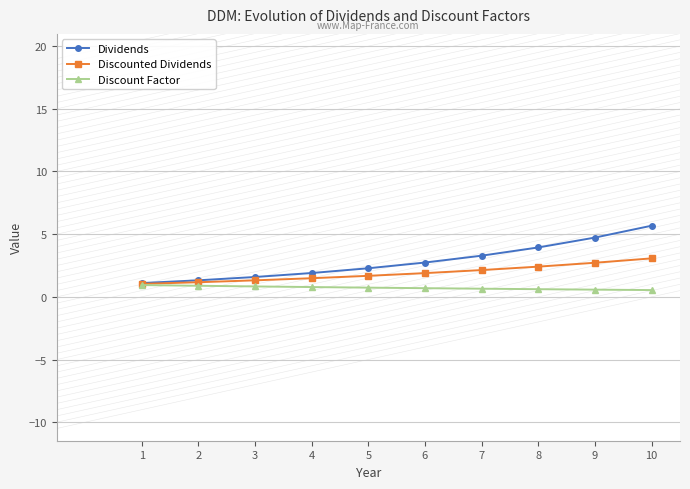

What is the total value across all series at 3?

3.7